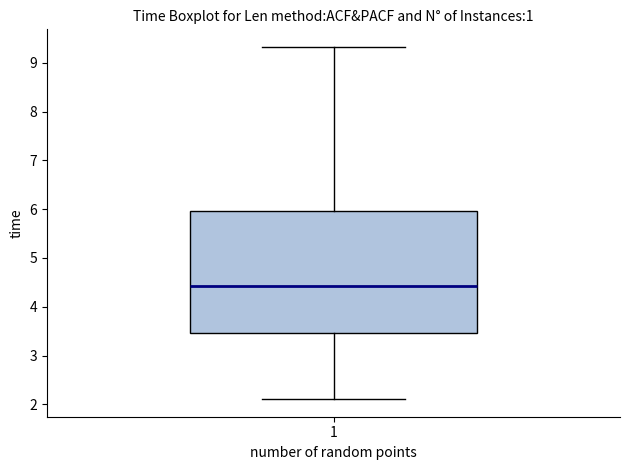

Where does the upper whisker of the box at x = 1 end on the y-axis? The values are not printed on the chart, so give them approximately, as read against the axis.

9.3